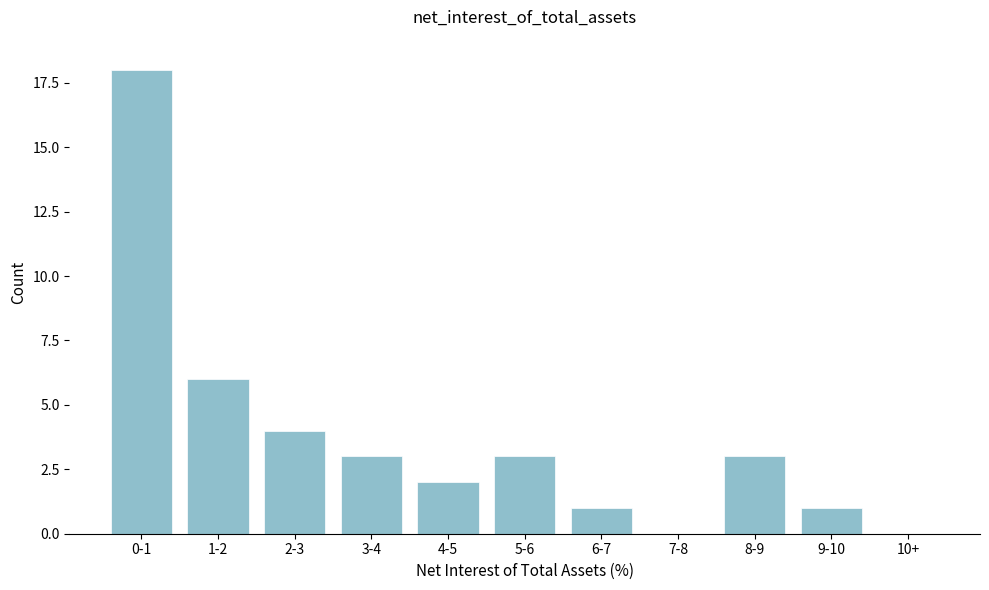

Reading right to left, transcribe all the data shown in this chart.

10+=0	9-10=1	8-9=3	7-8=0	6-7=1	5-6=3	4-5=2	3-4=3	2-3=4	1-2=6	0-1=18